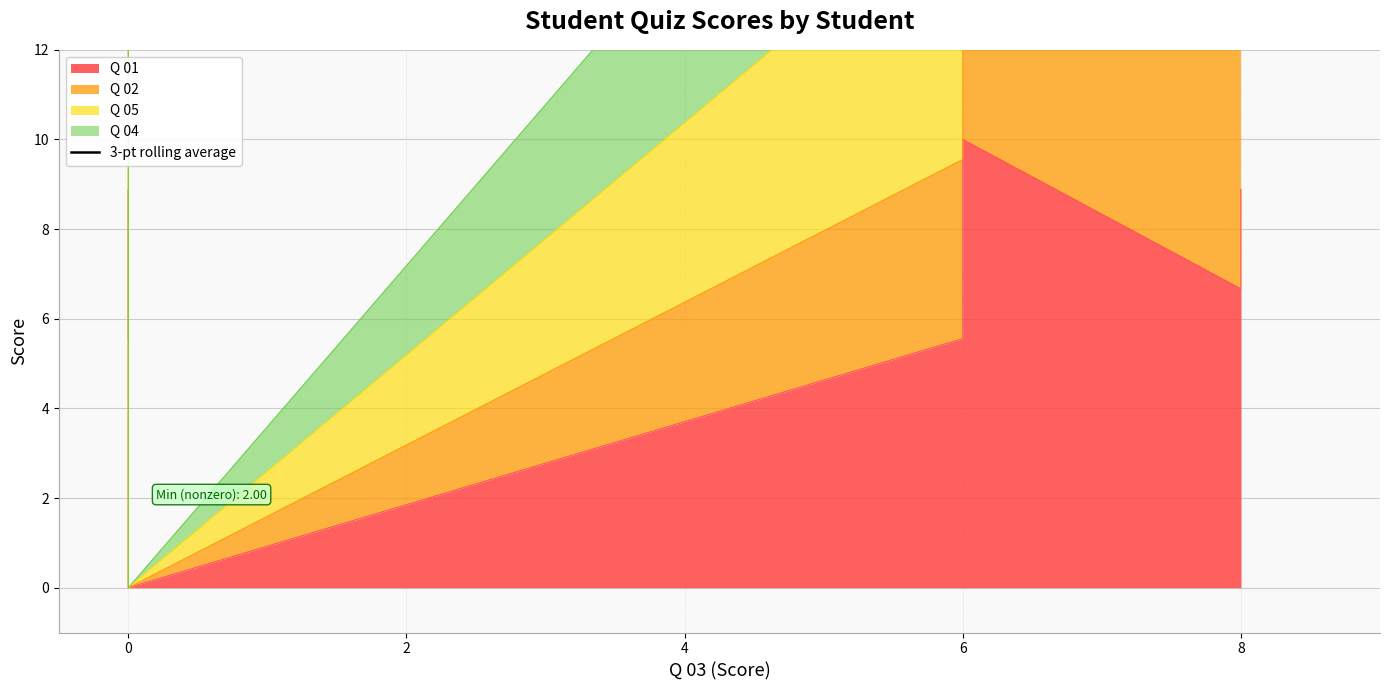

True or false: the data has more than 0 interior local peaks.

True